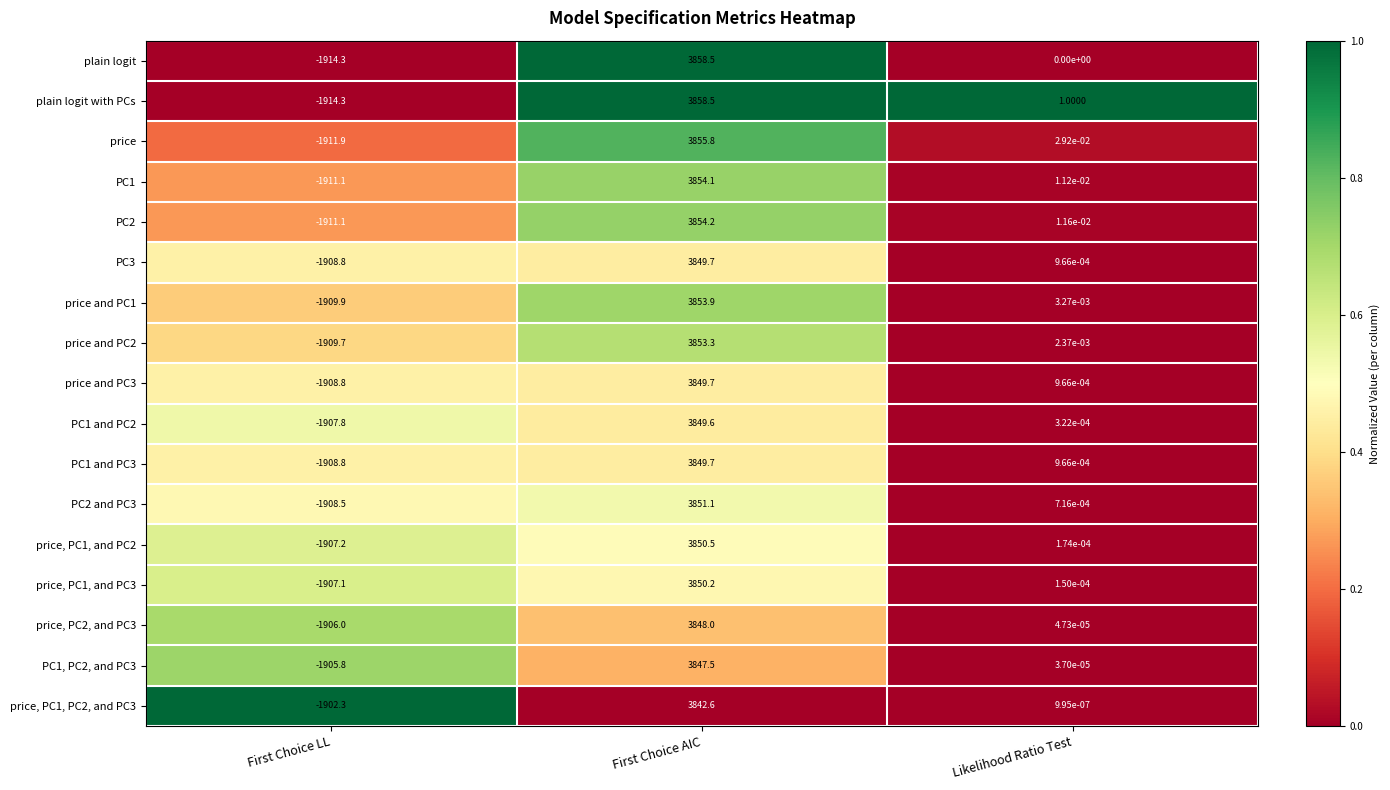

What is the total value across all series at First Choice AIC?

65476.9